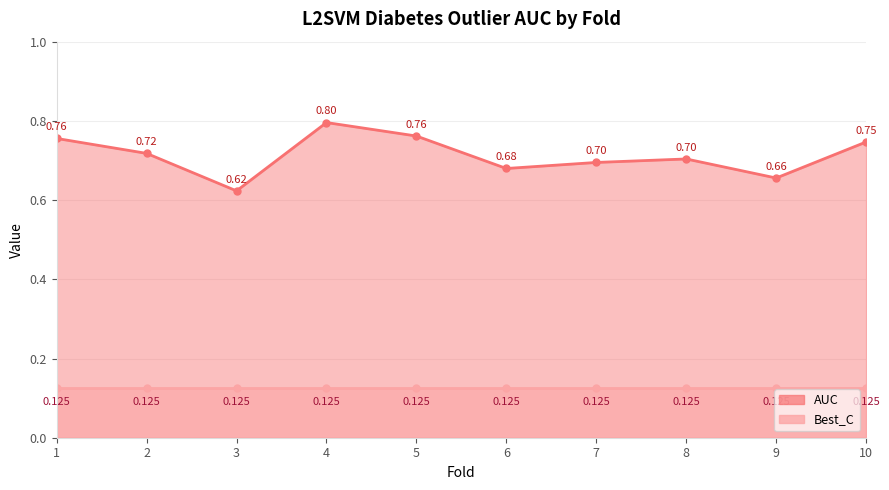

Where is the first local minimum?

3